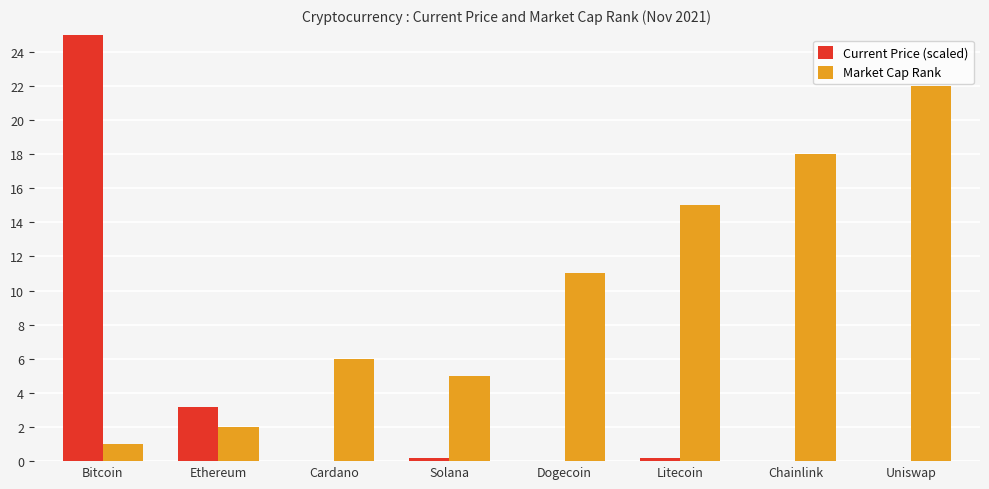

Which series has the largest total across all categories?

Market Cap Rank